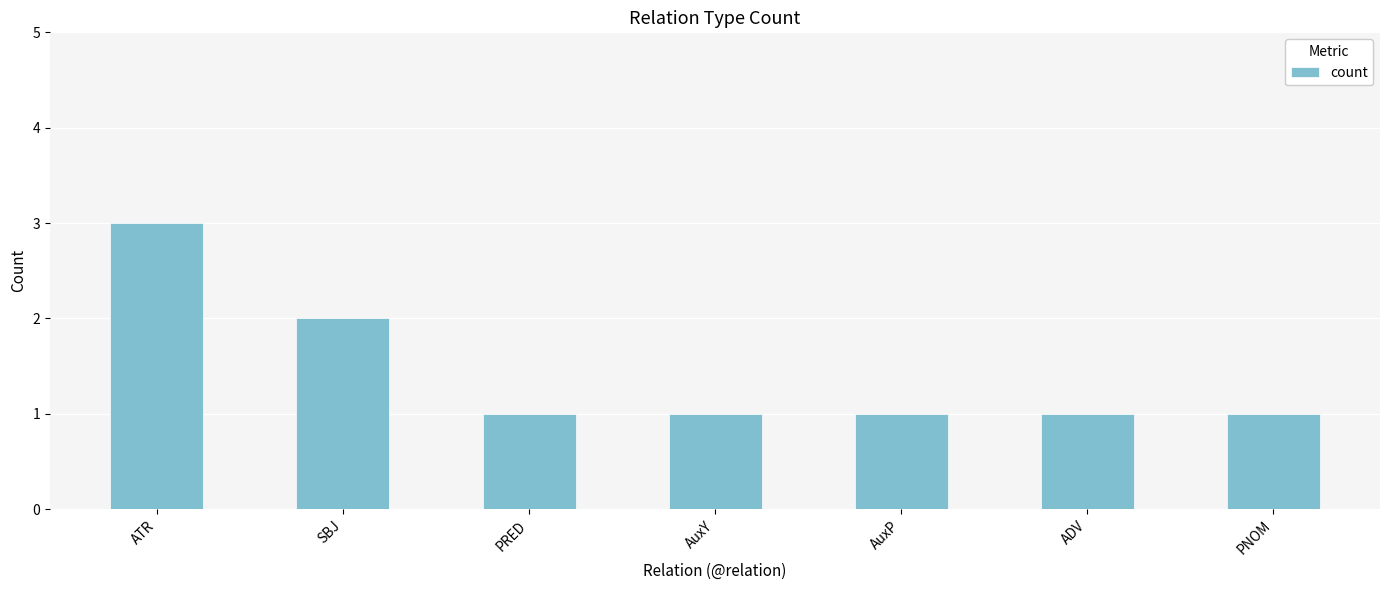

What is the label of the 5th bar from the left?

AuxP